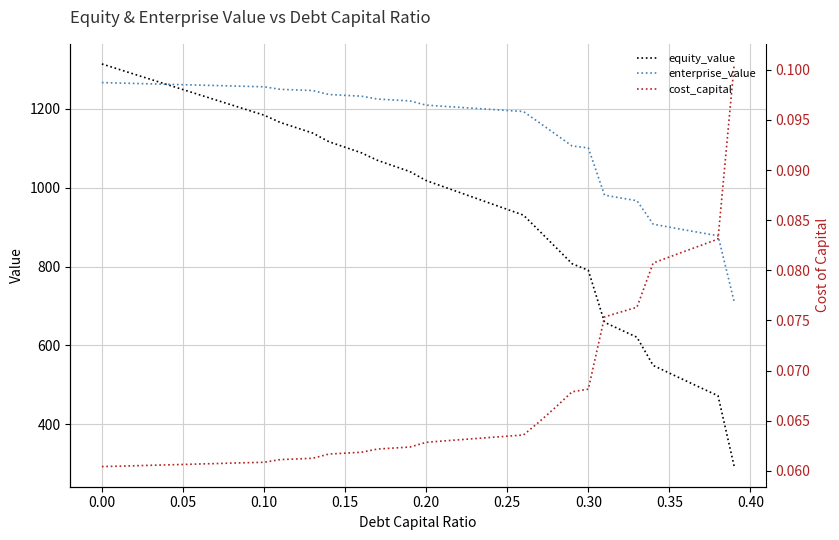

Read the equity_value value at 0.20.

1017.9